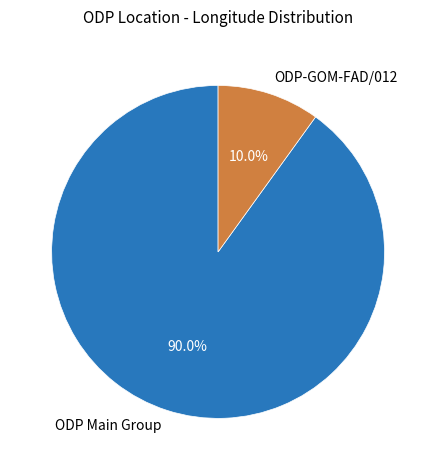

Which category has the smallest portion of the pie?

ODP-GOM-FAD/012